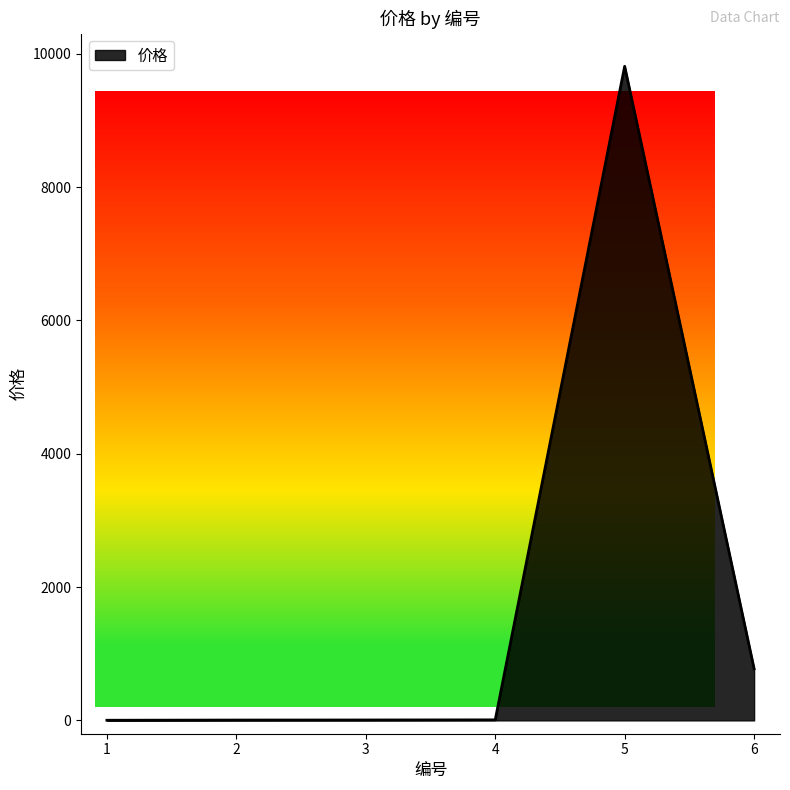

The value at 6 is 775. True or false?

True